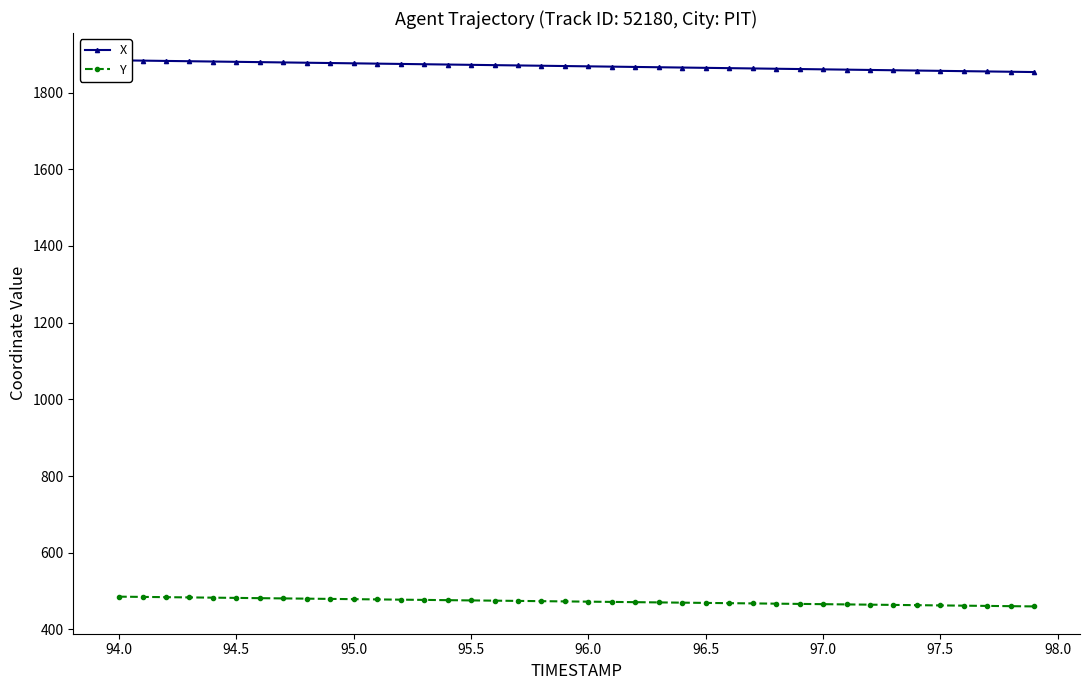

How many lines are shown in the chart?

2